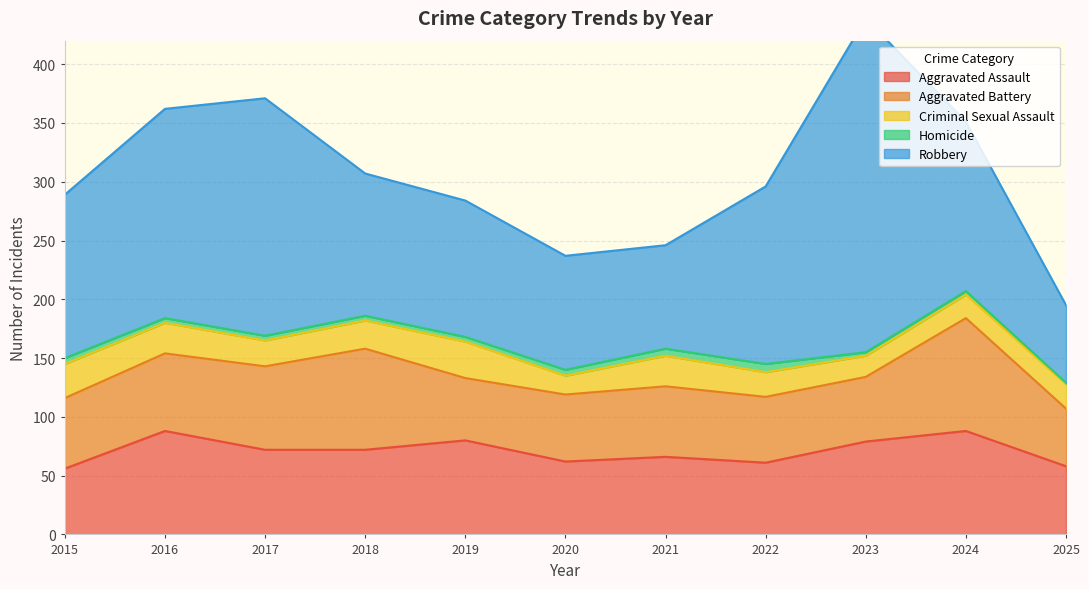

How many lines are shown in the chart?

5